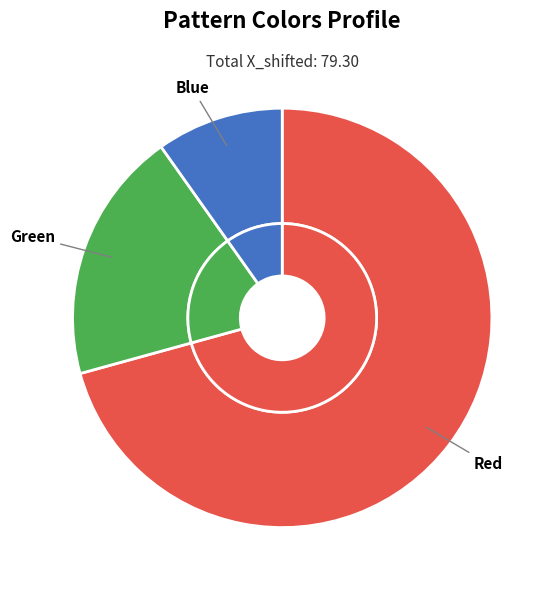

Which slice is the smallest?

Blue